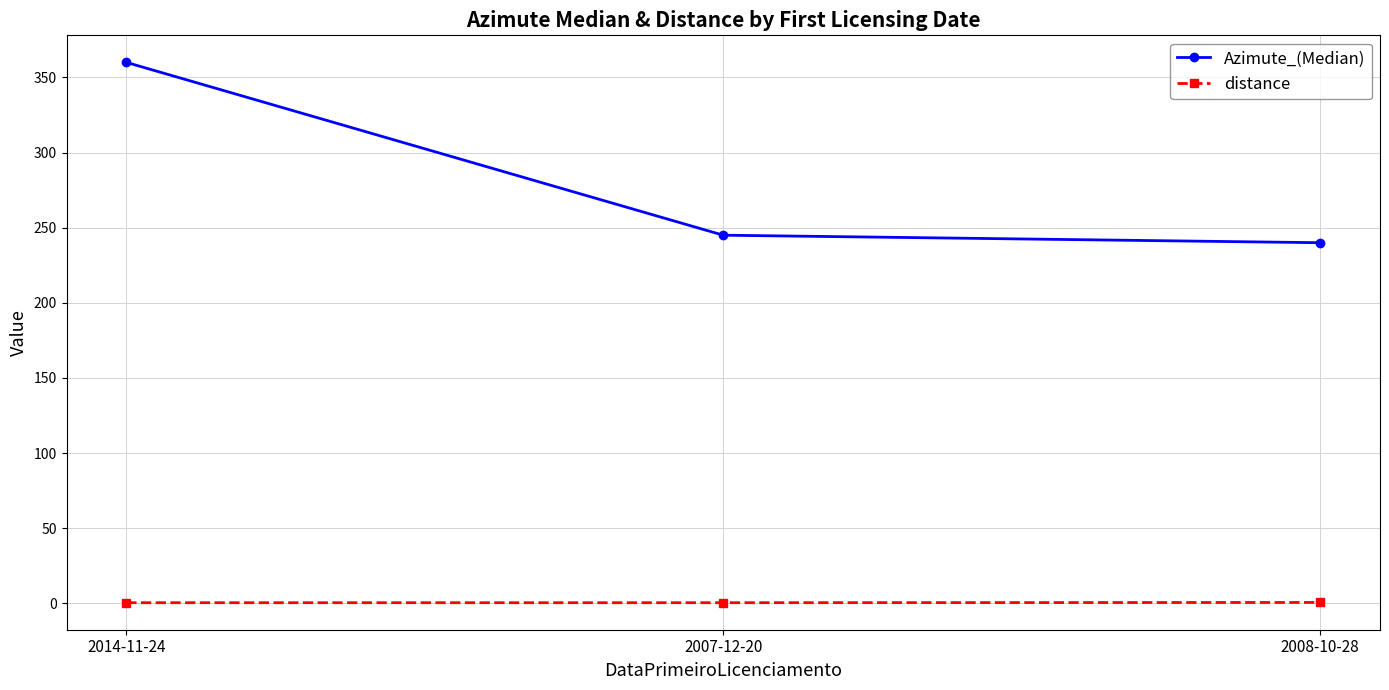

How many lines are shown in the chart?

2